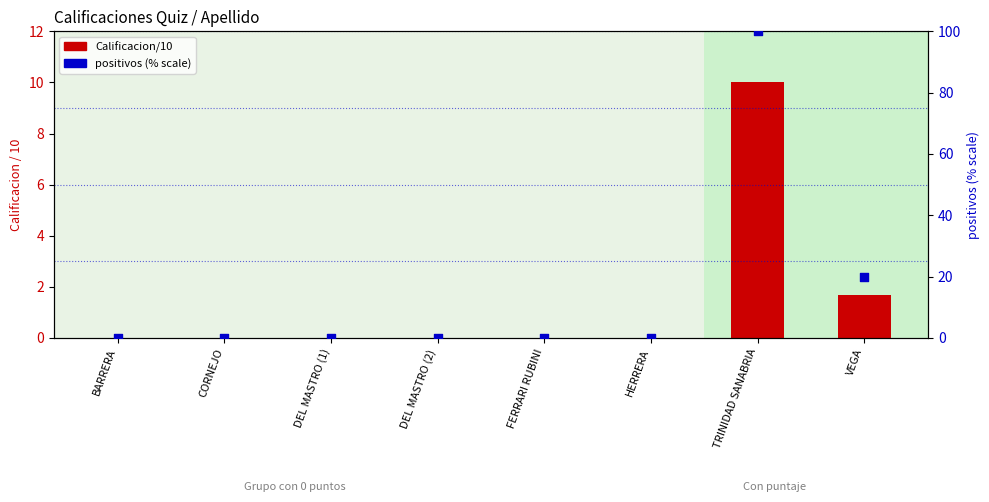

Which series reaches the minimum Y coordinate?

Calificacion/10